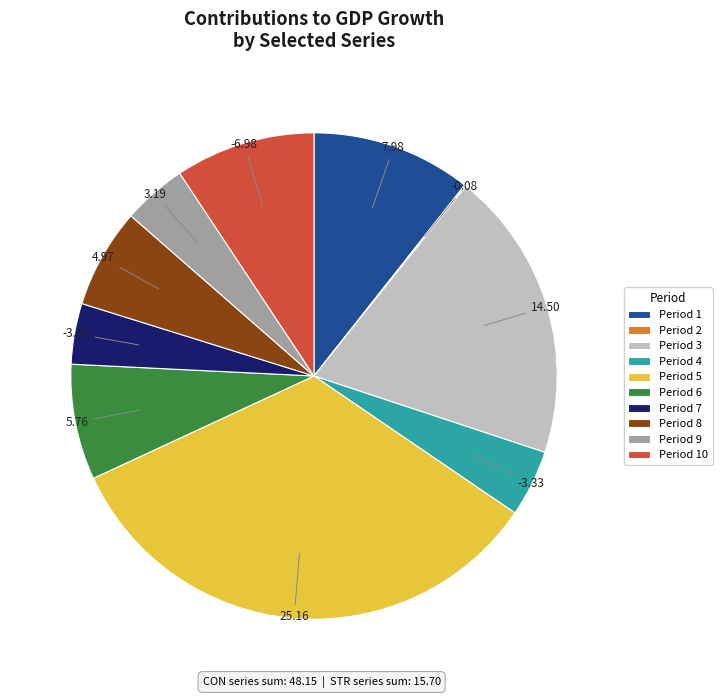

Approximately how many times larger is the value at Period 10 compared to Period 8?

1.4